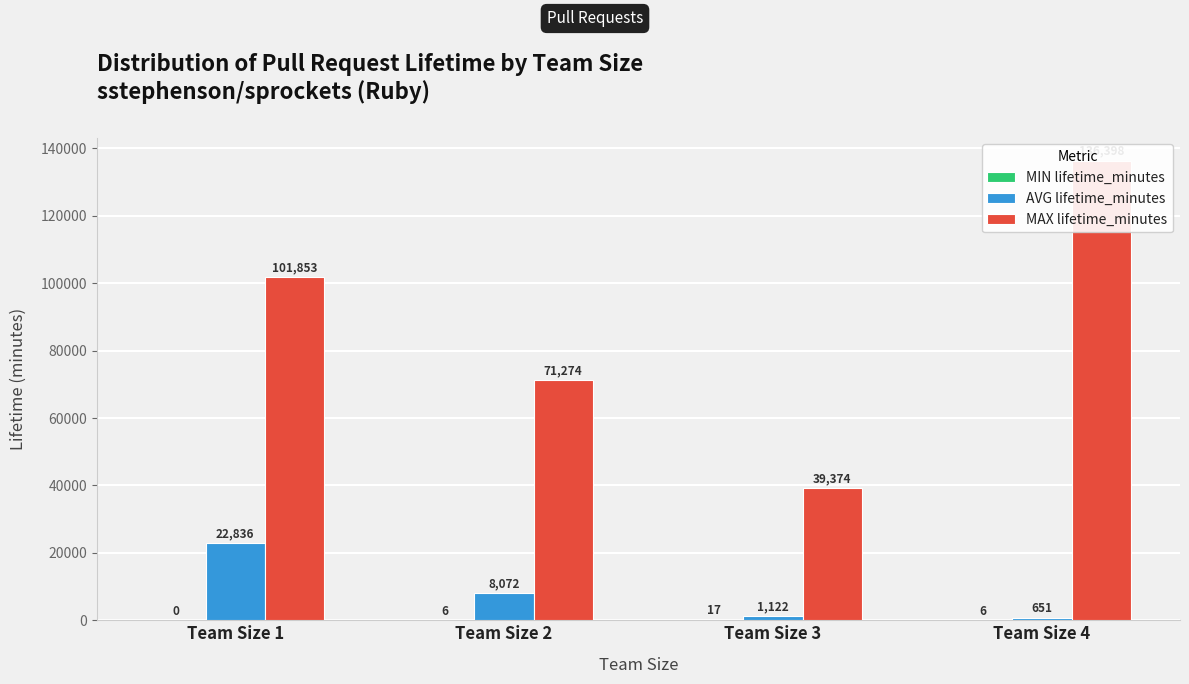

What is the sum of all AVG lifetime_minutes values?

32681